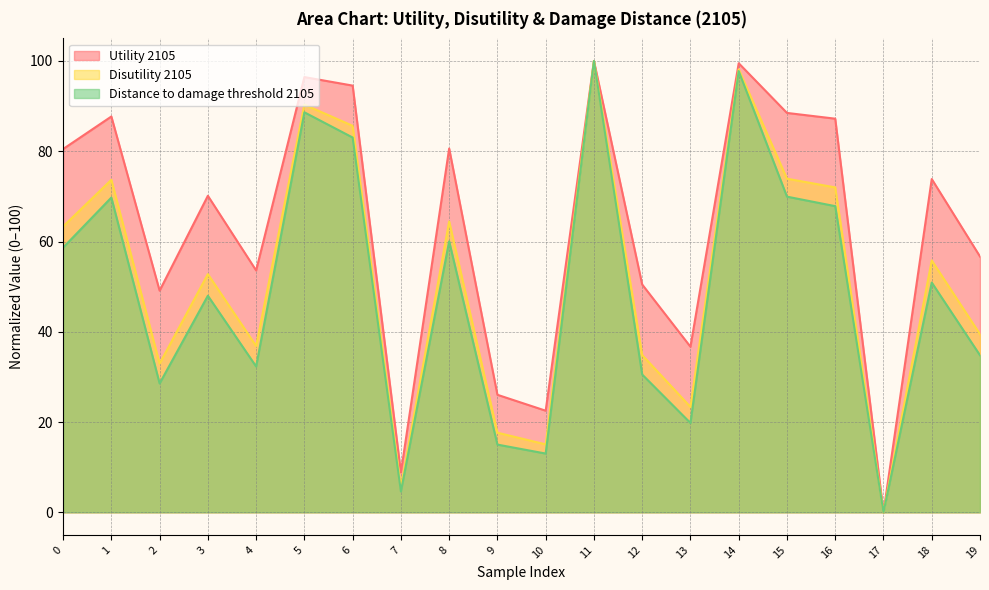

True or false: Distance to damage threshold 2105 and Utility 2105 intersect in this chart.

False